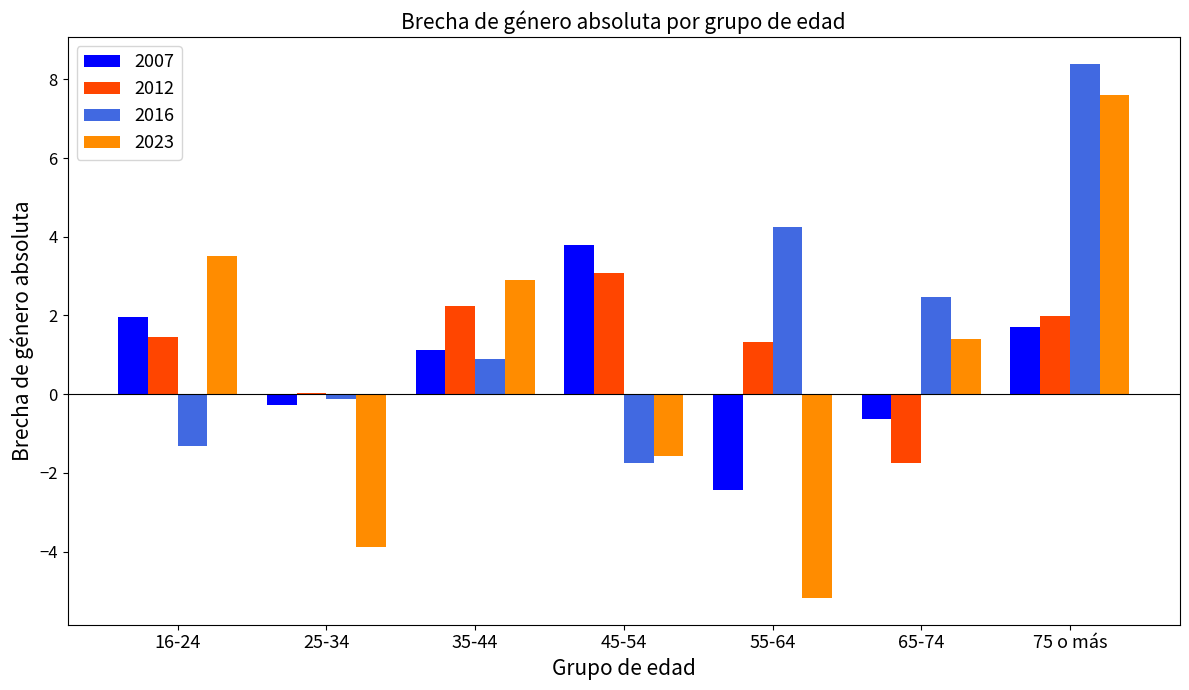

The value of 2016 at 55-64 is 4.3. True or false?

True